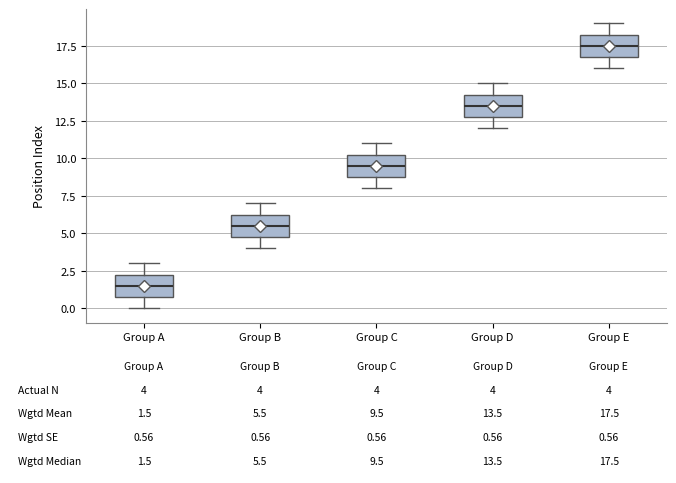

Which box's median line is the highest?

Group E